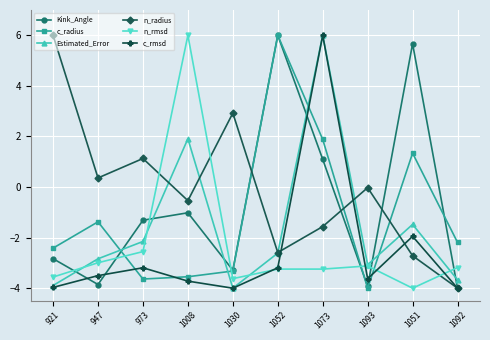

What is the average value of the c_rmsd series?

-2.5